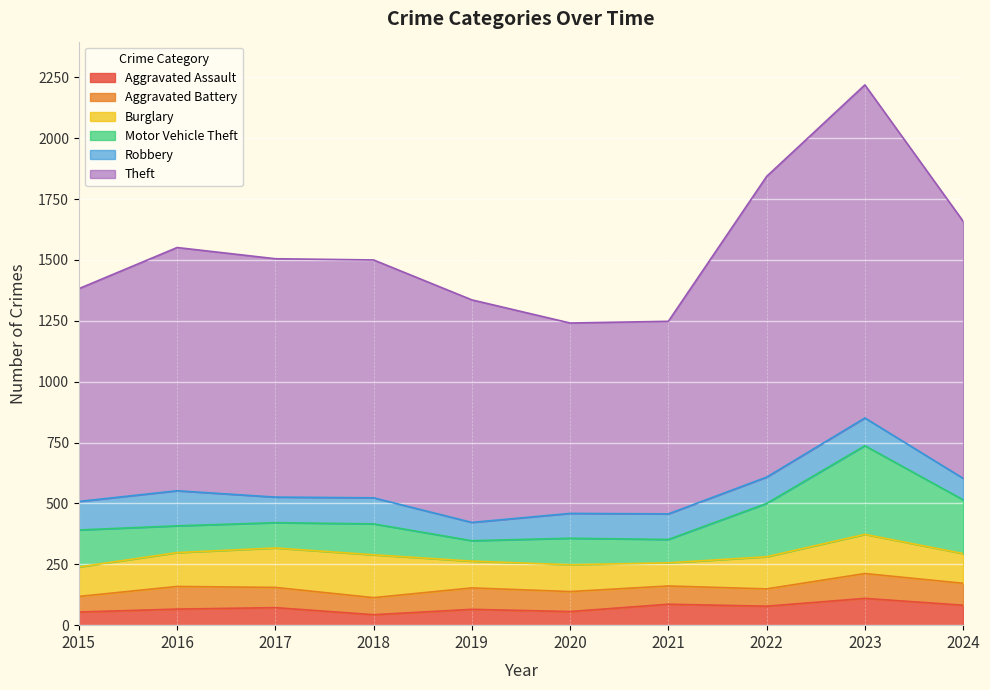

Reading right to left, extract all data points from this chart.

Aggravated Assault: 2024=82	2023=110	2022=78	2021=86	2020=56	2019=65	2018=43	2017=72	2016=66	2015=54
Aggravated Battery: 2024=90	2023=102	2022=71	2021=75	2020=82	2019=88	2018=70	2017=83	2016=93	2015=64
Burglary: 2024=122	2023=161	2022=132	2021=95	2020=110	2019=110	2018=176	2017=162	2016=139	2015=121
Motor Vehicle Theft: 2024=221	2023=364	2022=219	2021=96	2020=109	2019=84	2018=127	2017=104	2016=110	2015=152
Robbery: 2024=88	2023=114	2022=108	2021=105	2020=102	2019=75	2018=107	2017=105	2016=144	2015=117
Theft: 2024=1056	2023=1368	2022=1235	2021=791	2020=782	2019=914	2018=977	2017=979	2016=999	2015=874